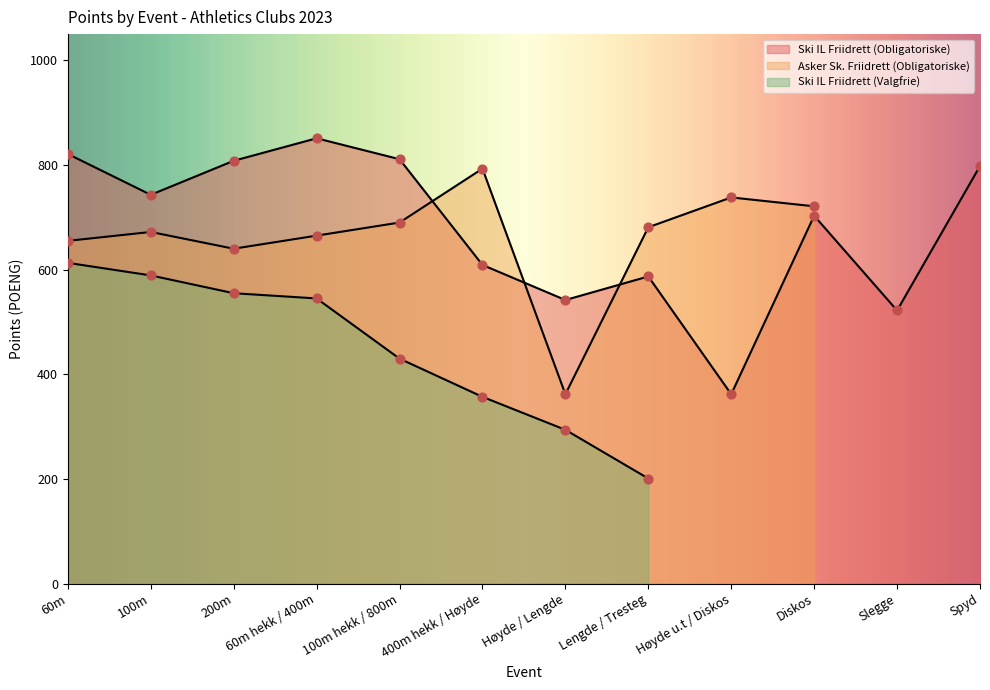

At how many categories does at least one series exceed 827?

1